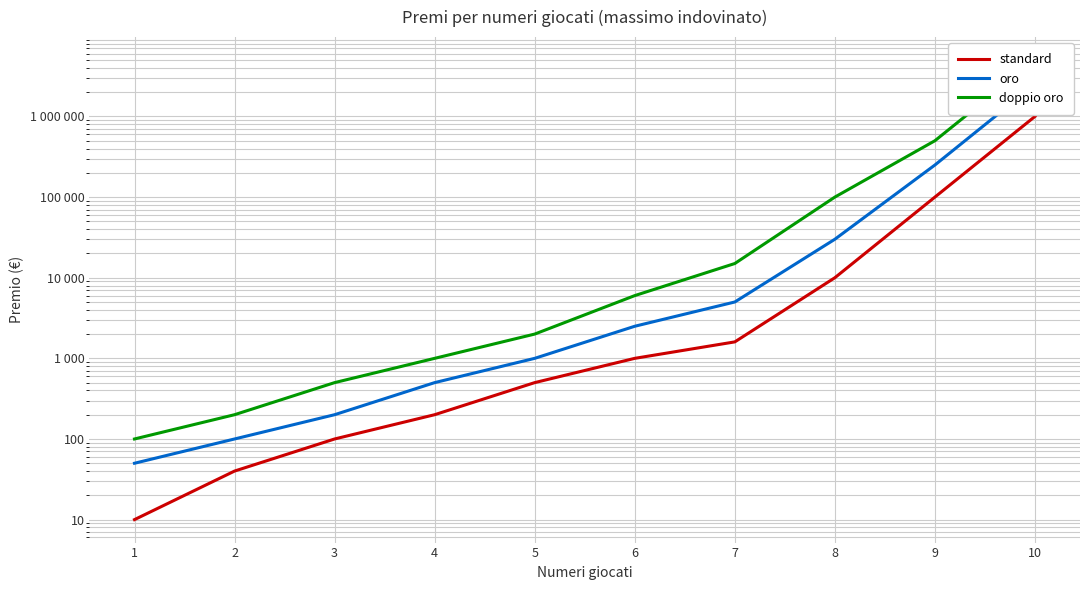

Which category has the highest value across all series?

10